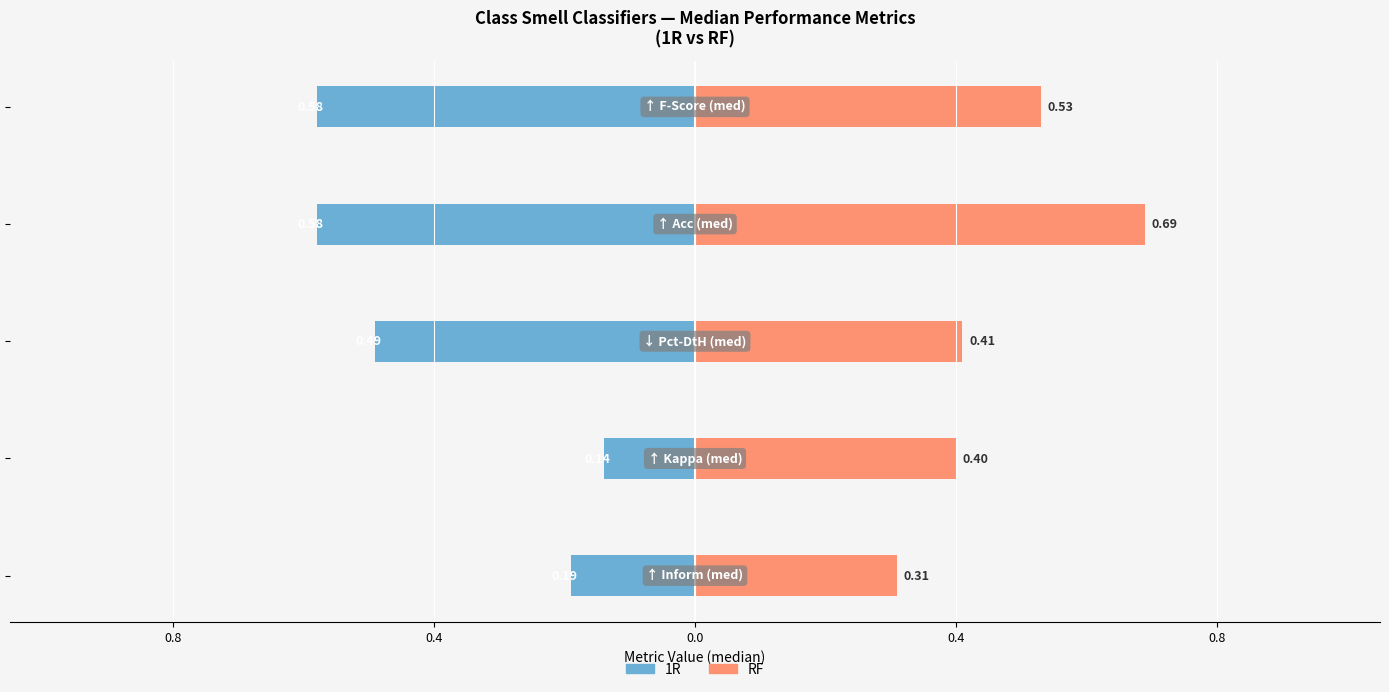

The value of RF at 0.4 is 0.6. True or false?

False